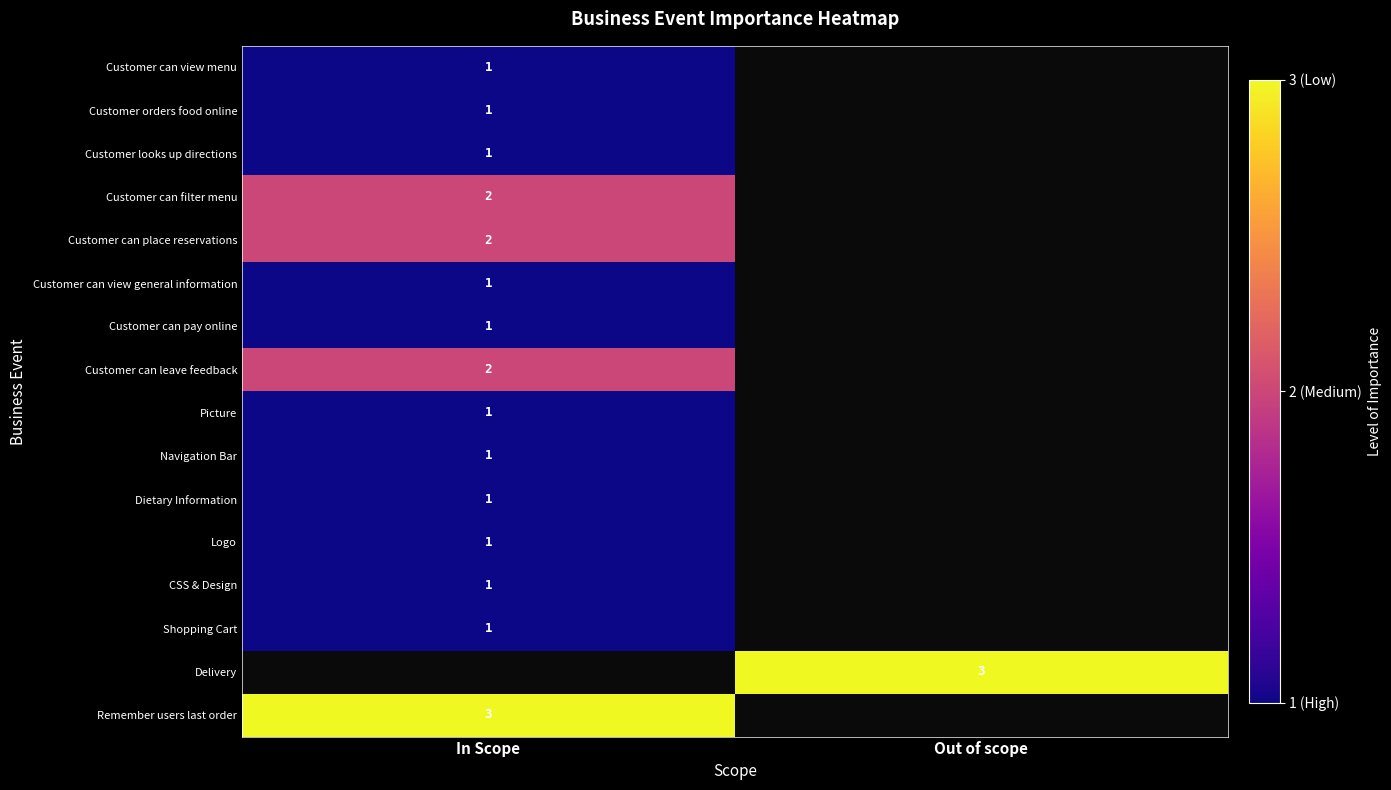

How many categories are shown in the chart?

2